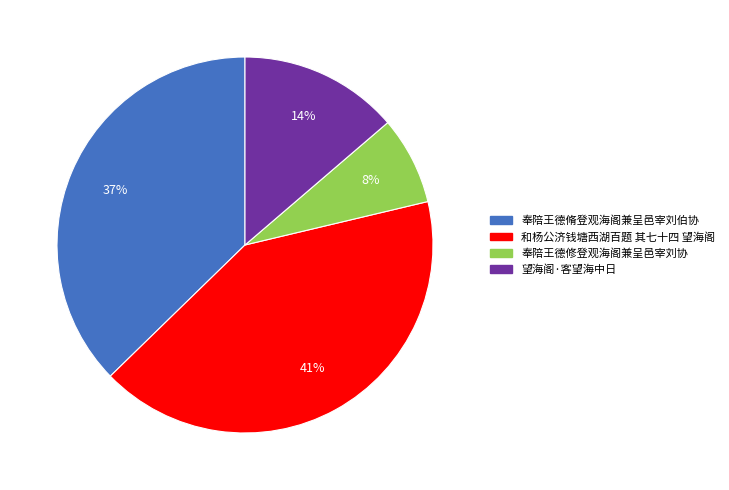

Which has a higher value, 和杨公济钱塘西湖百题 其七十四 望海阁 or 望海阁·客望海中日?

和杨公济钱塘西湖百题 其七十四 望海阁